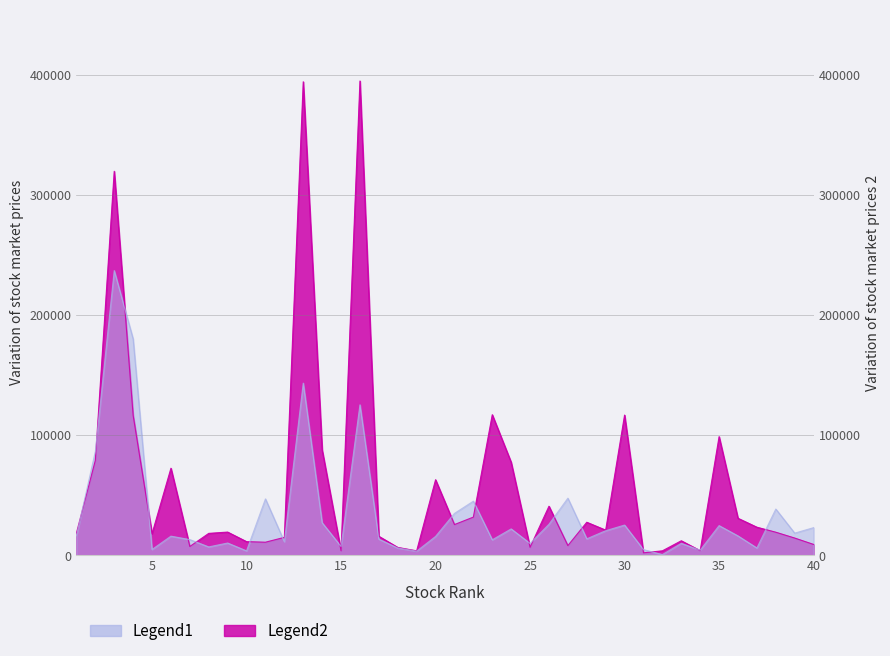

What is the value of the buy_volume point at the 5th from the left?

4959